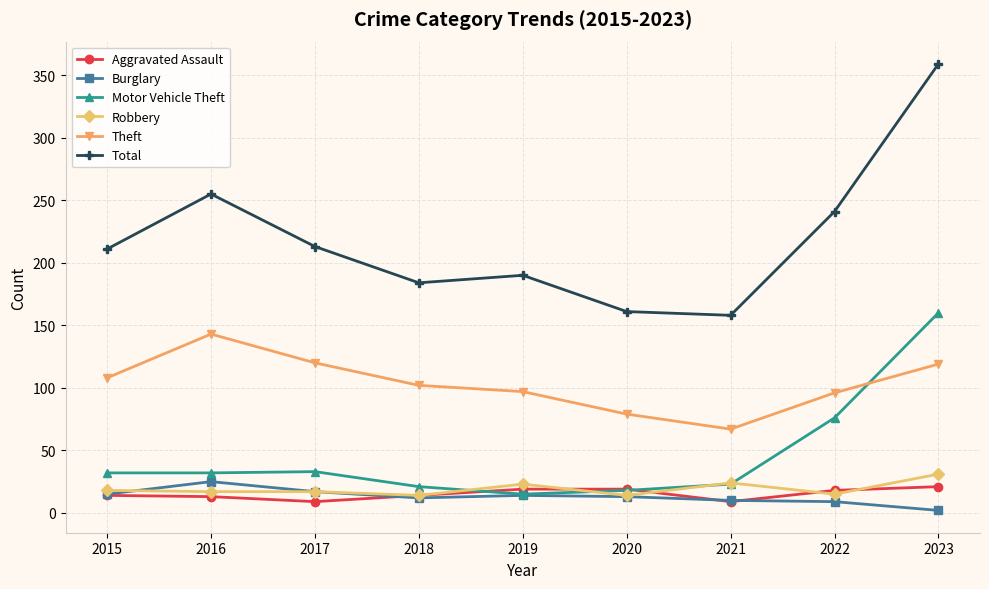

True or false: Theft and Burglary intersect in this chart.

False